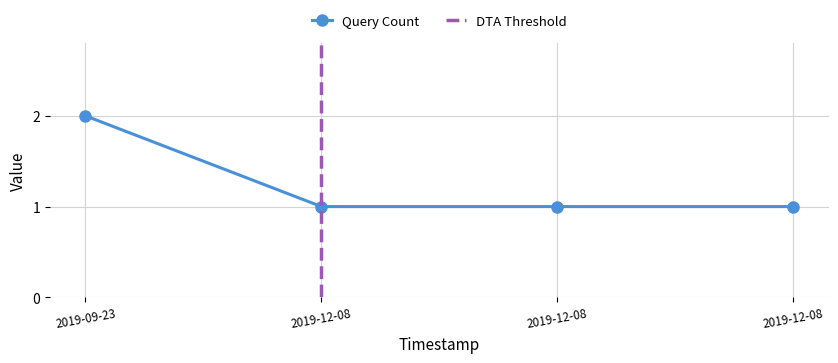

What position from the right is 2019-12-08 08:01:00?

2